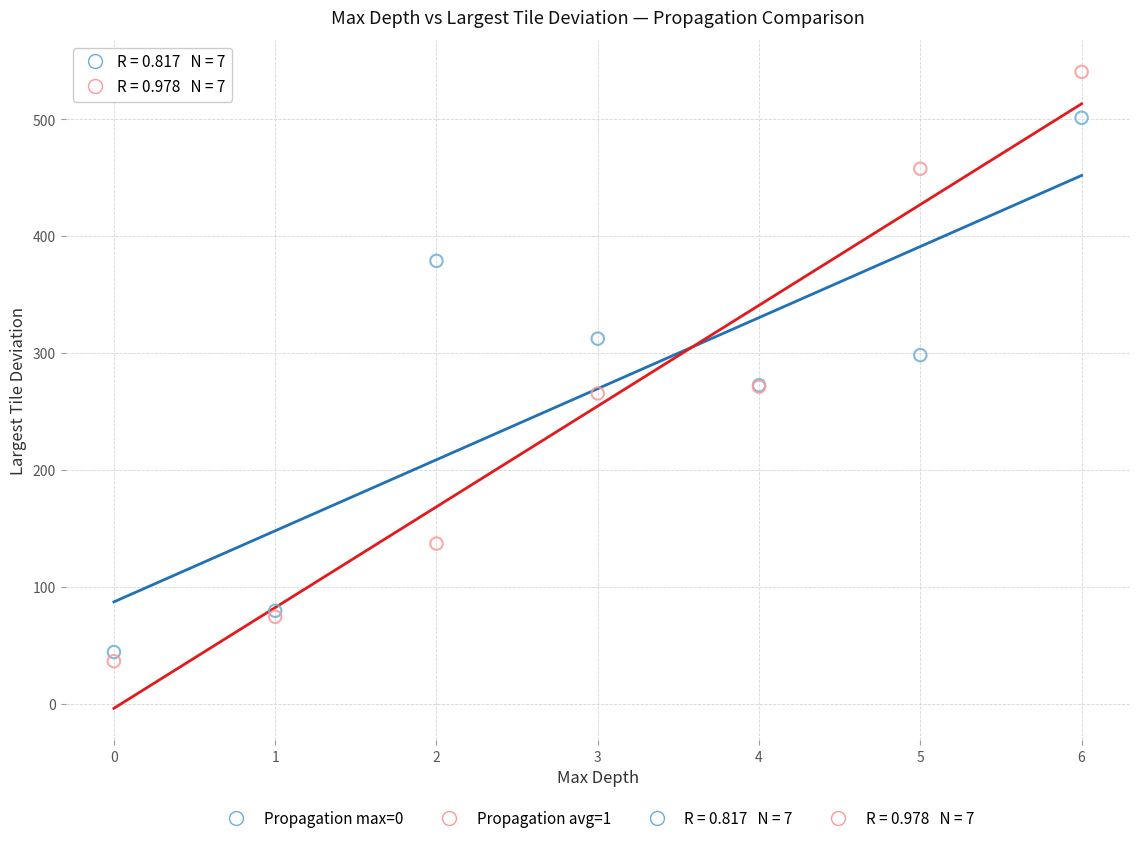

Which series has the largest Y range (max minus min)?

Propagation avg=1